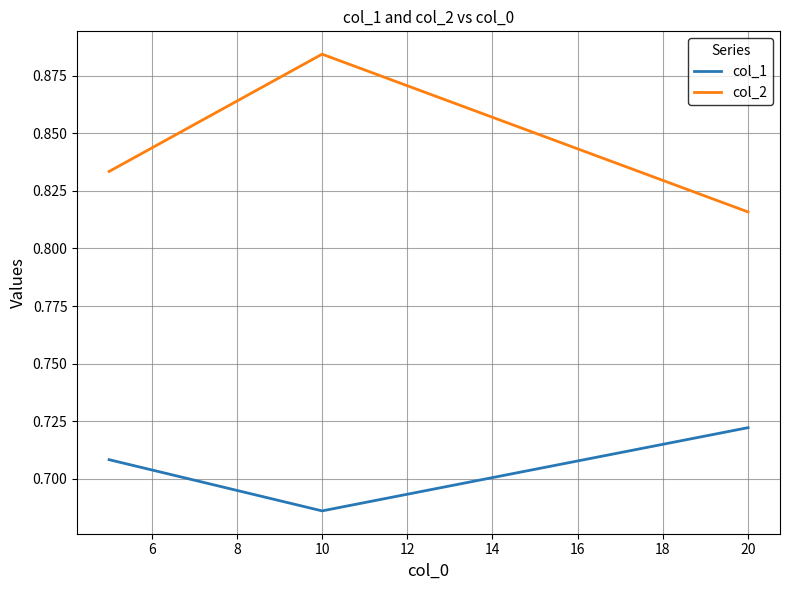

How many col_1 values are between 0 and 1?

3